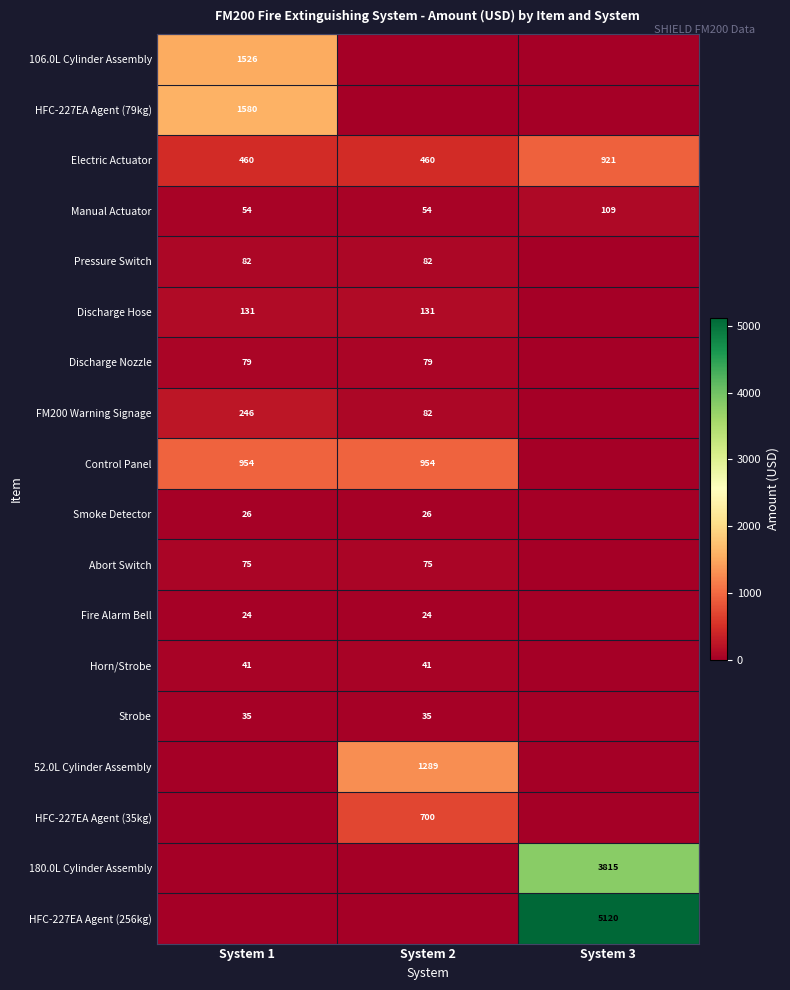

How many categories are shown in the chart?

3